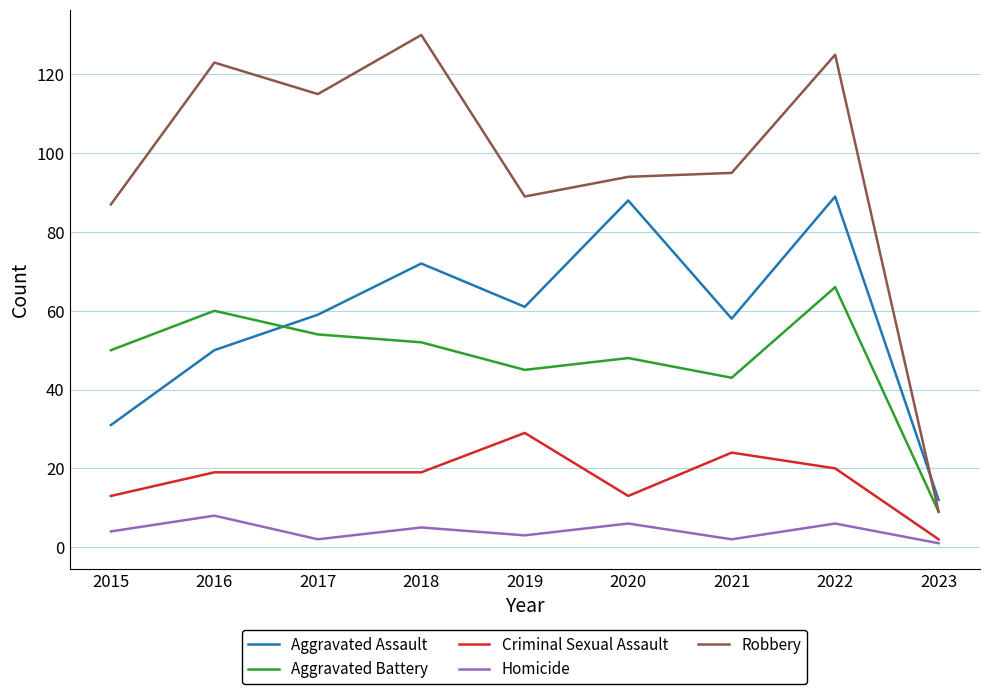

Where is Robbery nearest to the value 69?

2015